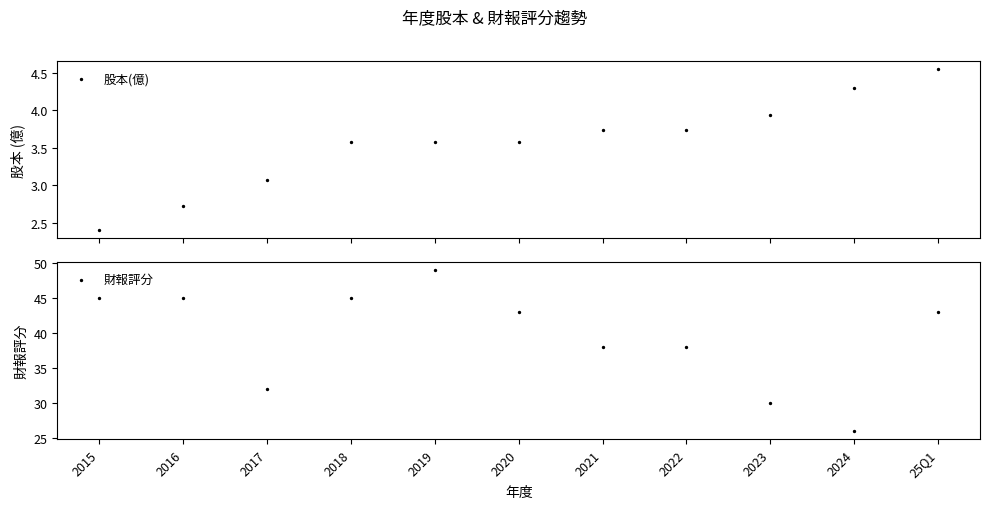

Which series reaches the maximum Y coordinate?

財報評分